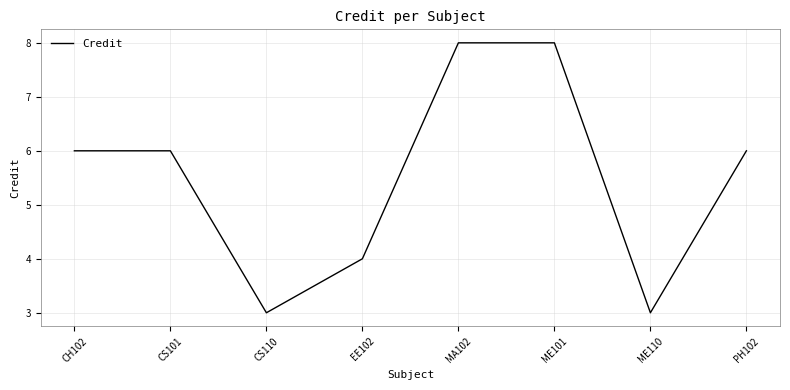

What is the average value?

6